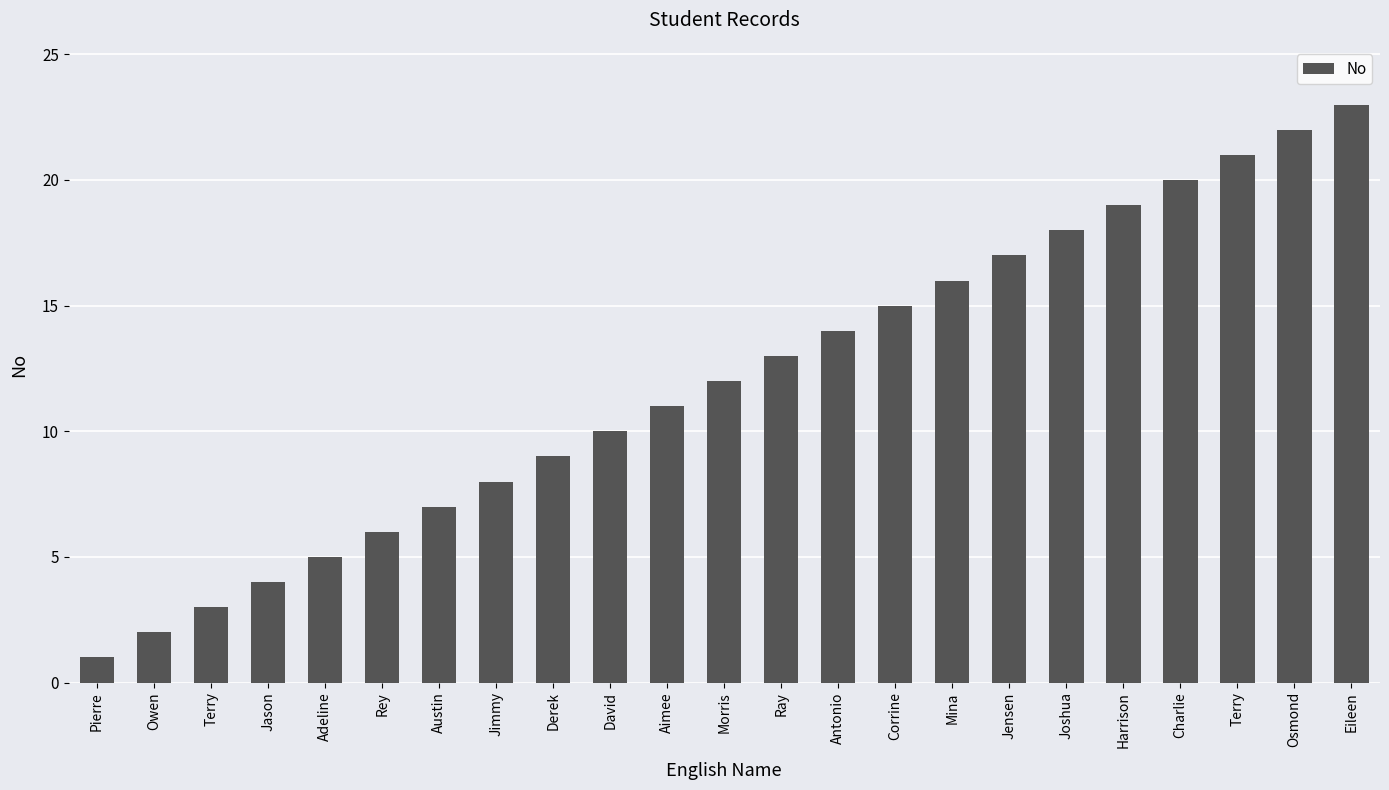

Are the bars horizontal?

No